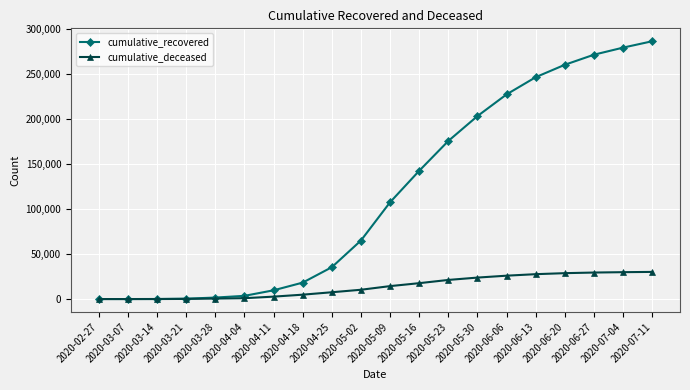

Count the number of data series in this chart.

2